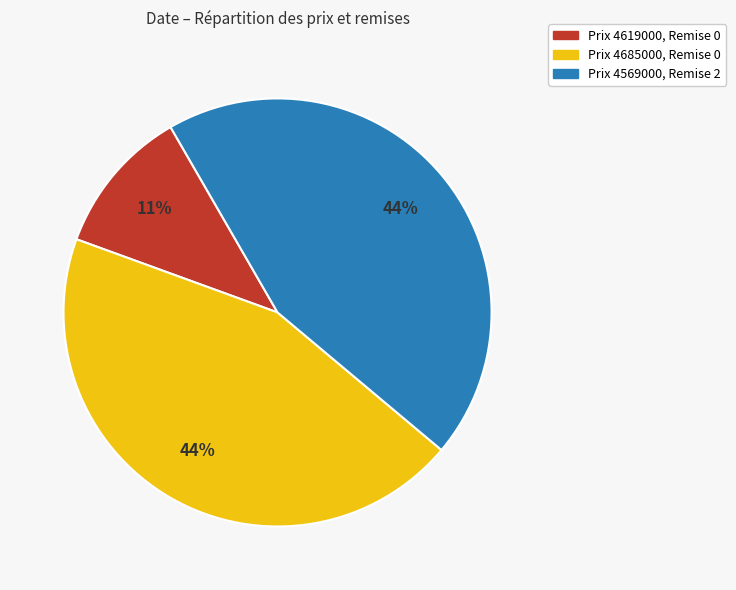

How many segments does this pie chart have?

3